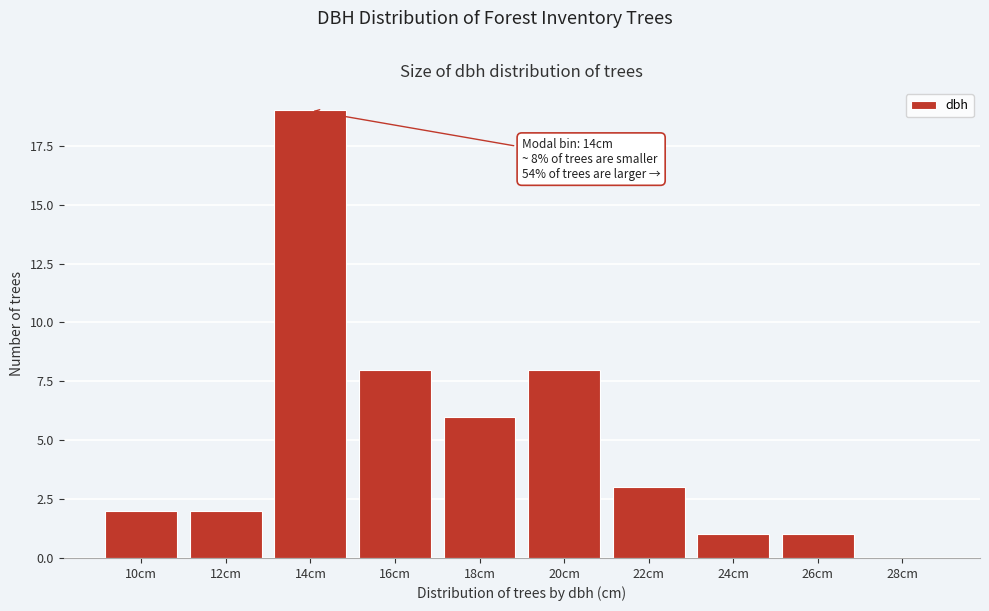

Reading left to right, what are all the values shown in this chart?

10cm=2	12cm=2	14cm=19	16cm=8	18cm=6	20cm=8	22cm=3	24cm=1	26cm=1	28cm=0